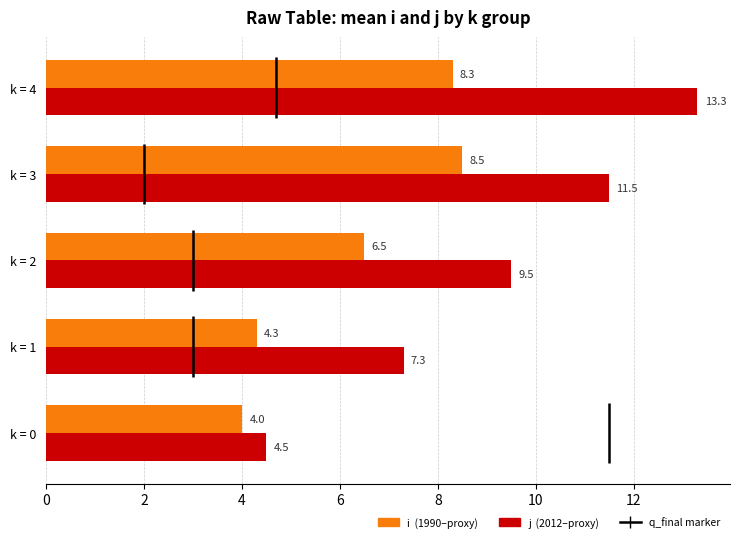

How many data points in j (2012–proxy) are less than 9?

2